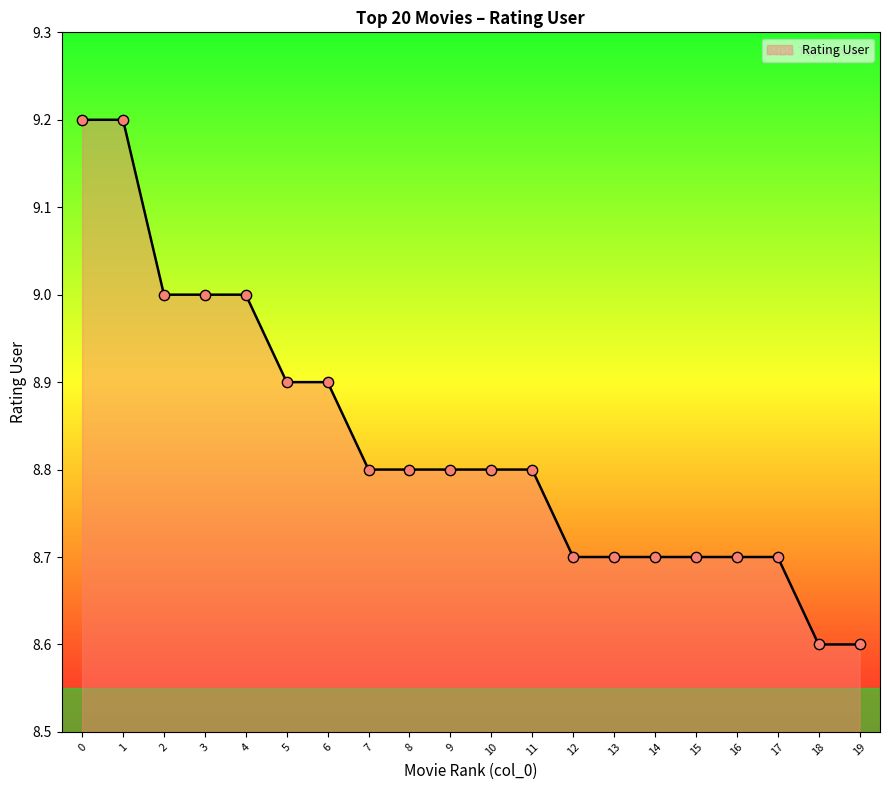

Which has a higher value, 19 or 1?

1